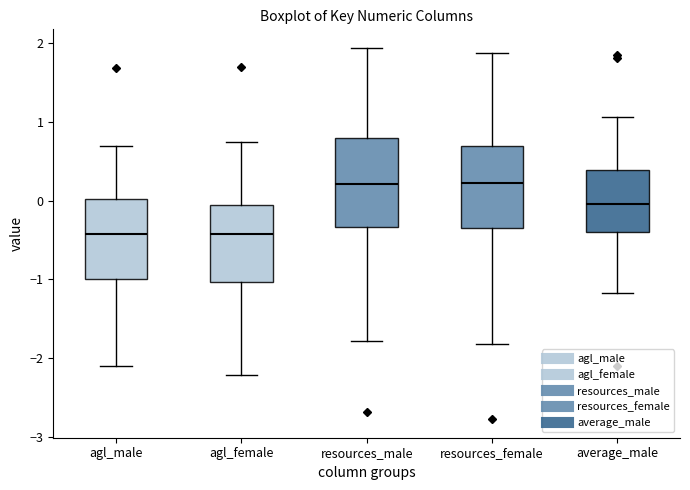

Reading left to right, transcribe this box plot: for each box, give where its median line is, the range the box spans, and where its two whiskers end, as read against the y-axis. The values are not printed on the chart, so give them approximately, as read against the axis.

agl_male: median -0.4, box -1.0 to 0.0, whiskers -2.1 to 0.7
agl_female: median -0.4, box -1.0 to -0.1, whiskers -2.2 to 0.8
resources_male: median 0.2, box -0.3 to 0.8, whiskers -1.8 to 1.9
resources_female: median 0.2, box -0.3 to 0.7, whiskers -1.8 to 1.9
average_male: median 0.0, box -0.4 to 0.4, whiskers -1.2 to 1.1